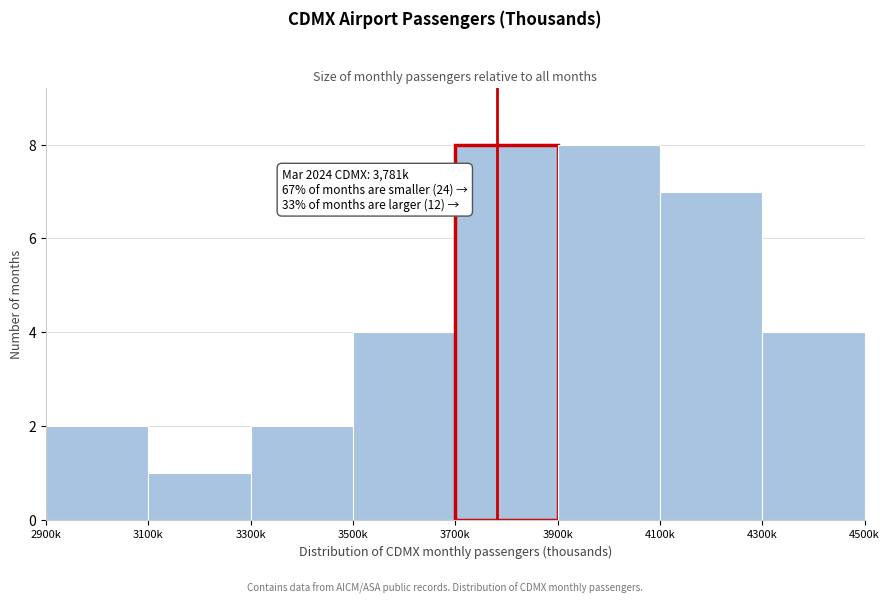

Reading left to right, transcribe all the data shown in this chart.

2	1	2	4	8	8	7	4